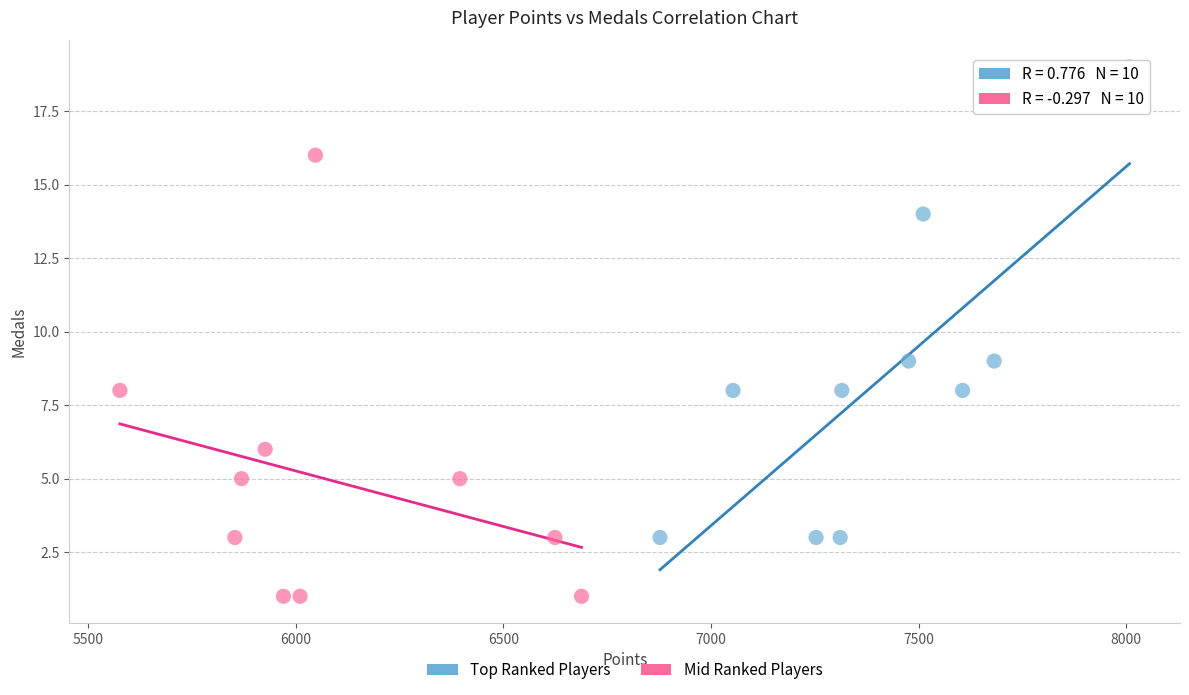

Which series has the largest Y range (max minus min)?

Top Ranked Players